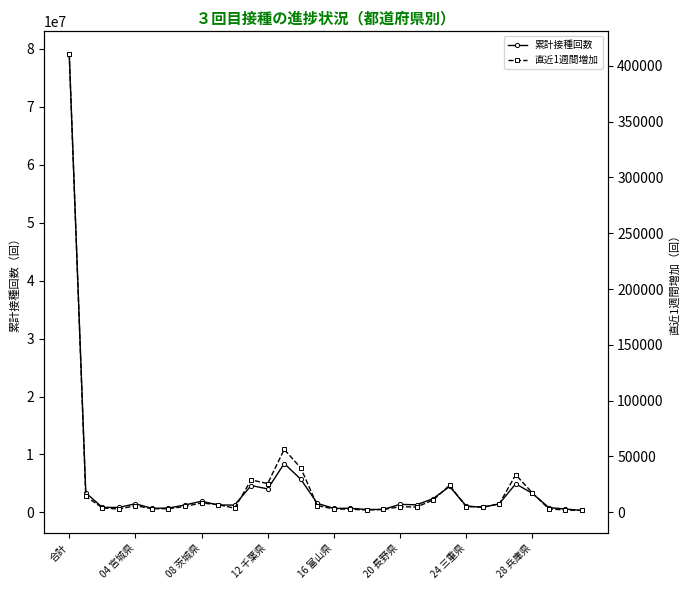

Is this an area chart (filled region under the line)?

No